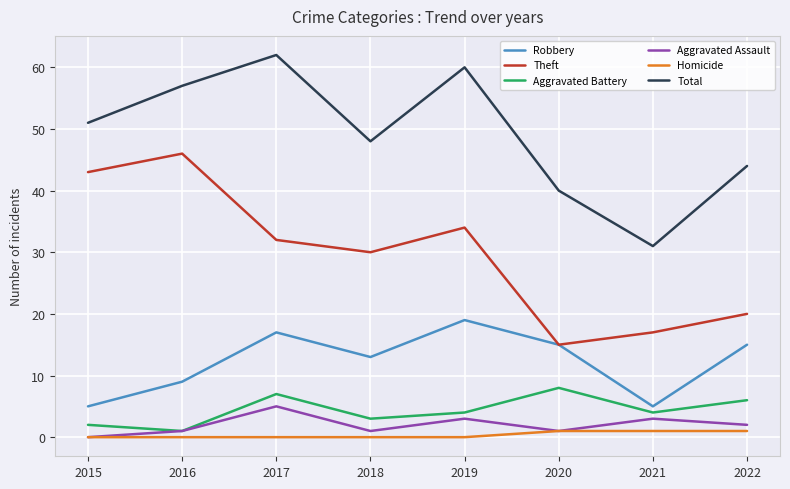

Is it true that Robbery equals 9 at 2016?

True